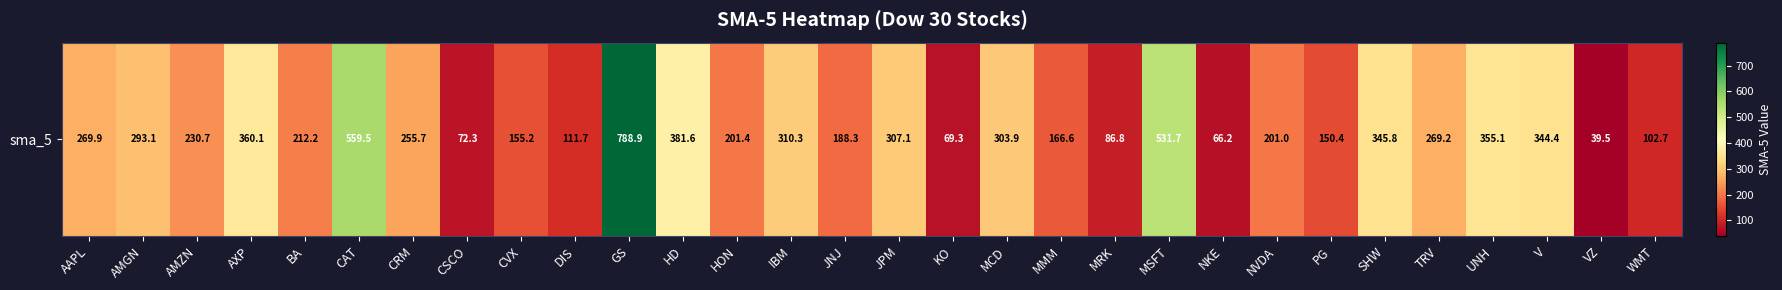

What is the ratio of the value at CVX to the value at CAT?

0.3